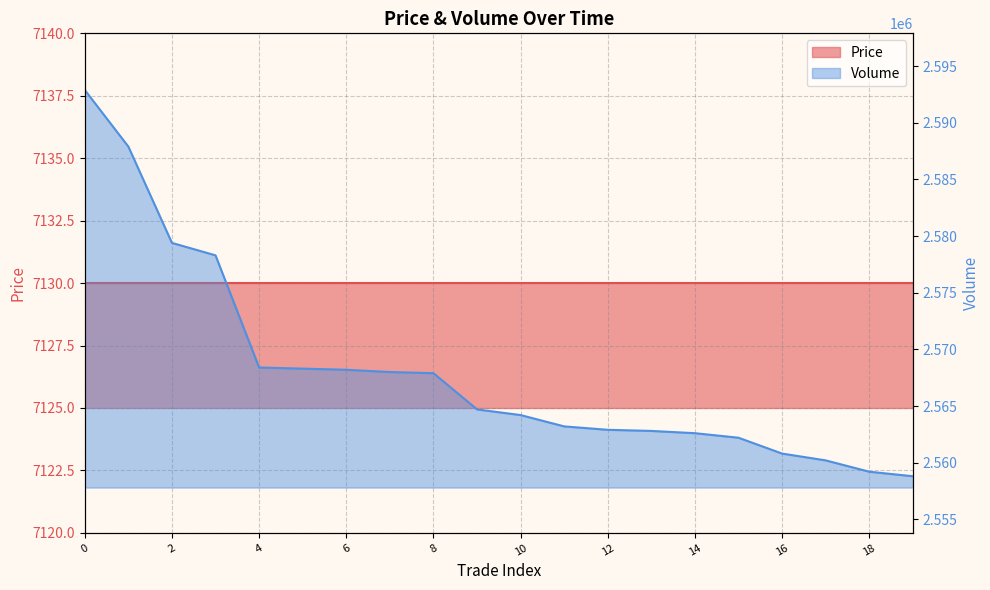

Reading right to left, transcribe all the data shown in this chart.

2558800	2559200	2560200	2560800	2562200	2562600	2562800	2562900	2563200	2564200	2564700	2567900	2568000	2568200	2568300	2568400	2578300	2579400	2587900	2592900